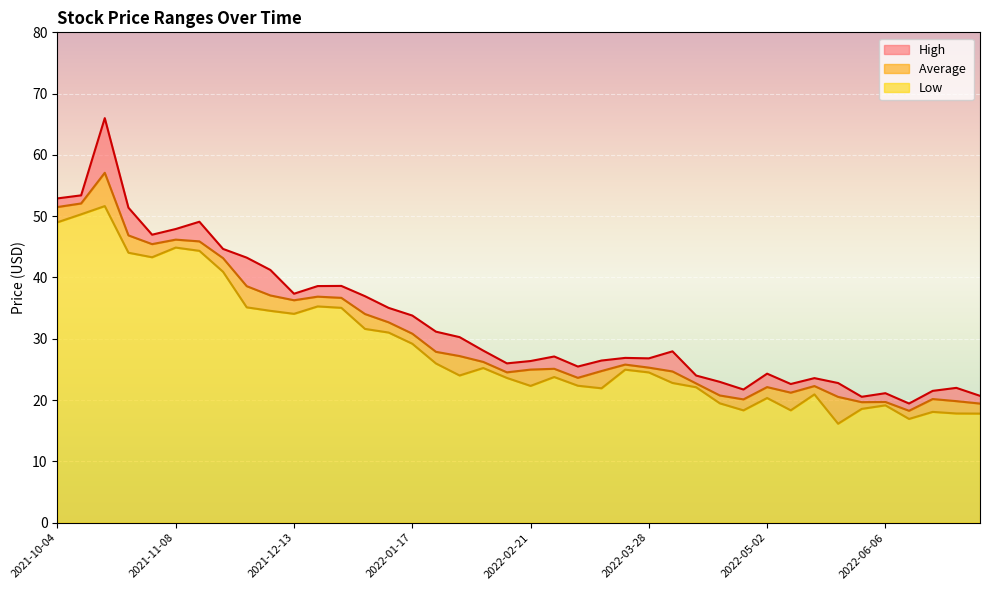

At which category does Average  reach its first local peak?

2021-10-18